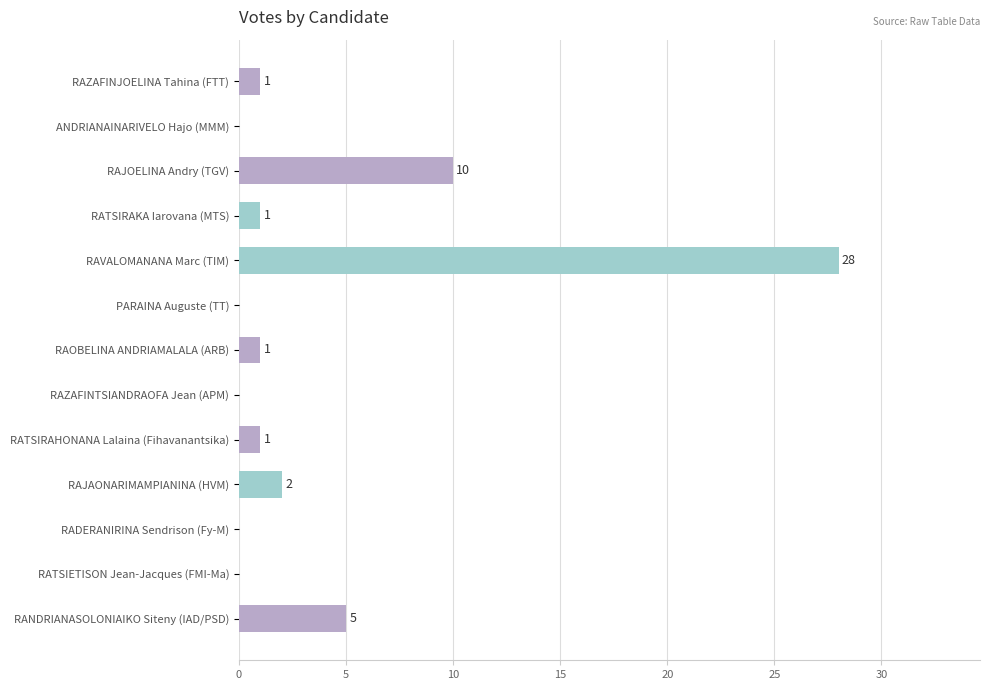

Which category has the highest value across all series?

RAVALOMANANA Marc (TIM)